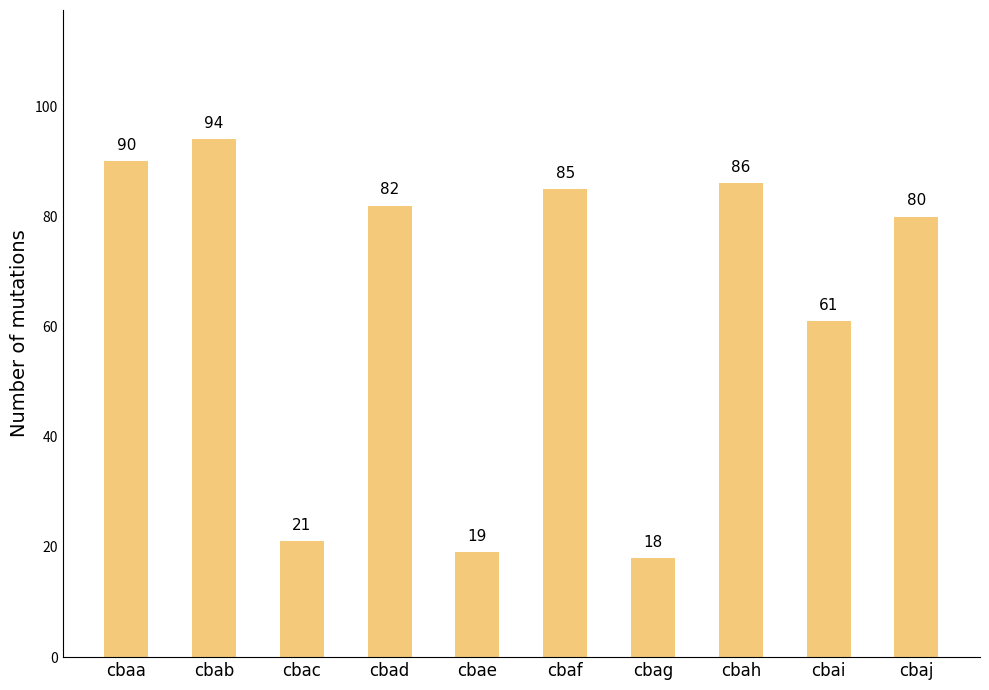

What is the difference between the maximum and minimum values?

76